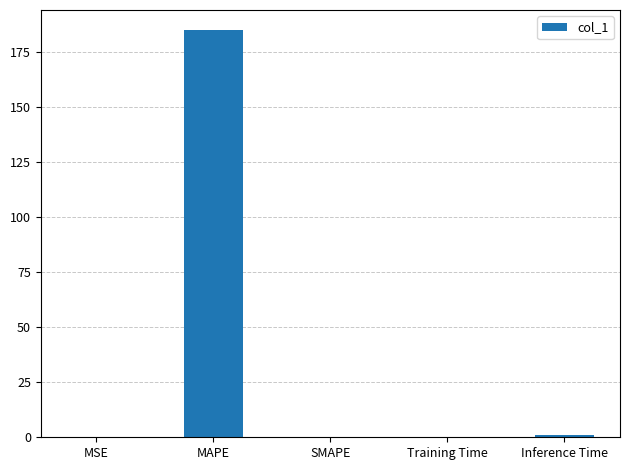

What is the sum of all values?

185.7